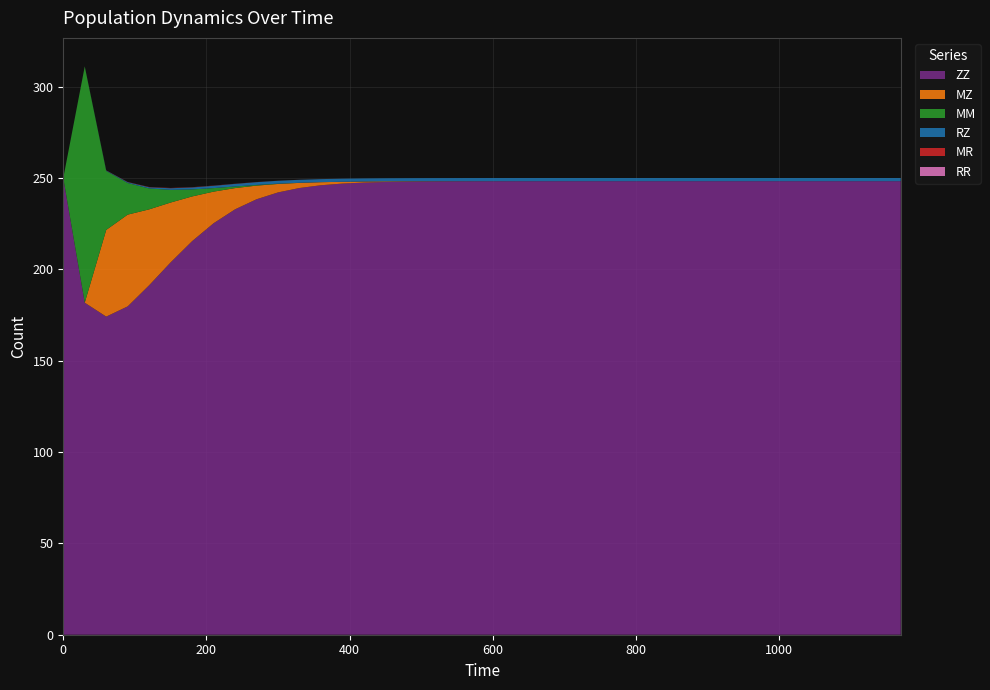

Reading left to right, transcribe all the data shown in this chart.

ZZ: 0=250.0	30=181.8	60=174.1	90=179.8	120=191.3	150=203.8	180=215.5	210=225.3	240=232.9	270=238.4	300=242.1	330=244.5	360=246.1	390=247.0	420=247.5	450=247.8	480=248.0	510=248.1	540=248.2	570=248.2	600=248.3	630=248.3	660=248.3	690=248.3	720=248.3	750=248.3	780=248.3	810=248.3	840=248.3	870=248.3	900=248.3	930=248.3	960=248.3	990=248.3	1020=248.3	1050=248.3	1080=248.3	1110=248.3	1140=248.3	1170=248.3
MZ: 0=0.0	30=0.0	60=47.5	90=50.2	120=41.5	150=32.8	180=24.5	210=17.3	240=11.6	270=7.5	300=4.6	330=2.8	360=1.7	390=1.0	420=0.6	450=0.3	480=0.2	510=0.1	540=0.1	570=0.0	600=0.0	630=0.0	660=0.0	690=0.0	720=0.0	750=0.0	780=0.0	810=0.0	840=0.0	870=0.0	900=0.0	930=0.0	960=0.0	990=0.0	1020=0.0	1050=0.0	1080=0.0	1110=0.0	1140=0.0	1170=0.0
MM: 0=0.0	30=129.3	60=32.3	90=17.3	120=11.4	150=6.9	180=3.9	210=1.9	240=0.9	270=0.4	300=0.1	330=0.1	360=0.0	390=0.0	420=0.0	450=0.0	480=0.0	510=0.0	540=0.0	570=0.0	600=0.0	630=0.0	660=0.0	690=0.0	720=0.0	750=0.0	780=0.0	810=0.0	840=0.0	870=0.0	900=0.0	930=0.0	960=0.0	990=0.0	1020=0.0	1050=0.0	1080=0.0	1110=0.0	1140=0.0	1170=0.0
RZ: 0=0.0	30=0.1	60=0.2	90=0.4	120=0.6	150=0.9	180=1.1	210=1.3	240=1.4	270=1.5	300=1.6	330=1.6	360=1.7	390=1.7	420=1.7	450=1.7	480=1.7	510=1.7	540=1.7	570=1.7	600=1.7	630=1.7	660=1.7	690=1.7	720=1.7	750=1.7	780=1.7	810=1.7	840=1.7	870=1.7	900=1.7	930=1.7	960=1.7	990=1.7	1020=1.7	1050=1.7	1080=1.7	1110=1.7	1140=1.7	1170=1.7
MR: 0=0.0	30=0.0	60=0.1	90=0.1	120=0.1	150=0.2	180=0.1	210=0.1	240=0.1	270=0.1	300=0.0	330=0.0	360=0.0	390=0.0	420=0.0	450=0.0	480=0.0	510=0.0	540=0.0	570=0.0	600=0.0	630=0.0	660=0.0	690=0.0	720=0.0	750=0.0	780=0.0	810=0.0	840=0.0	870=0.0	900=0.0	930=0.0	960=0.0	990=0.0	1020=0.0	1050=0.0	1080=0.0	1110=0.0	1140=0.0	1170=0.0
RR: 0=0.0	30=0.0	60=0.0	90=0.0	120=0.0	150=0.0	180=0.0	210=0.0	240=0.0	270=0.0	300=0.0	330=0.0	360=0.0	390=0.0	420=0.0	450=0.0	480=0.0	510=0.0	540=0.0	570=0.0	600=0.0	630=0.0	660=0.0	690=0.0	720=0.0	750=0.0	780=0.0	810=0.0	840=0.0	870=0.0	900=0.0	930=0.0	960=0.0	990=0.0	1020=0.0	1050=0.0	1080=0.0	1110=0.0	1140=0.0	1170=0.0